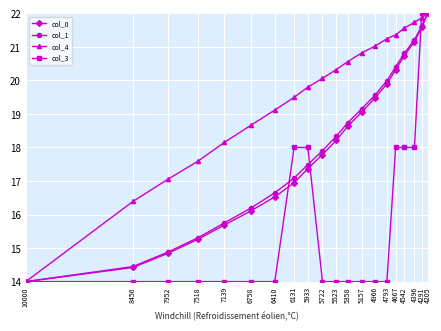

True or false: col_3 has more than 0 points higher than both neighbors.

False